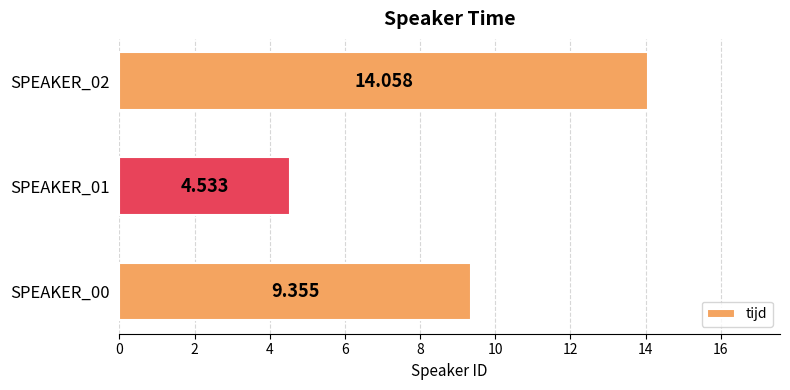

Are the bars horizontal?

Yes